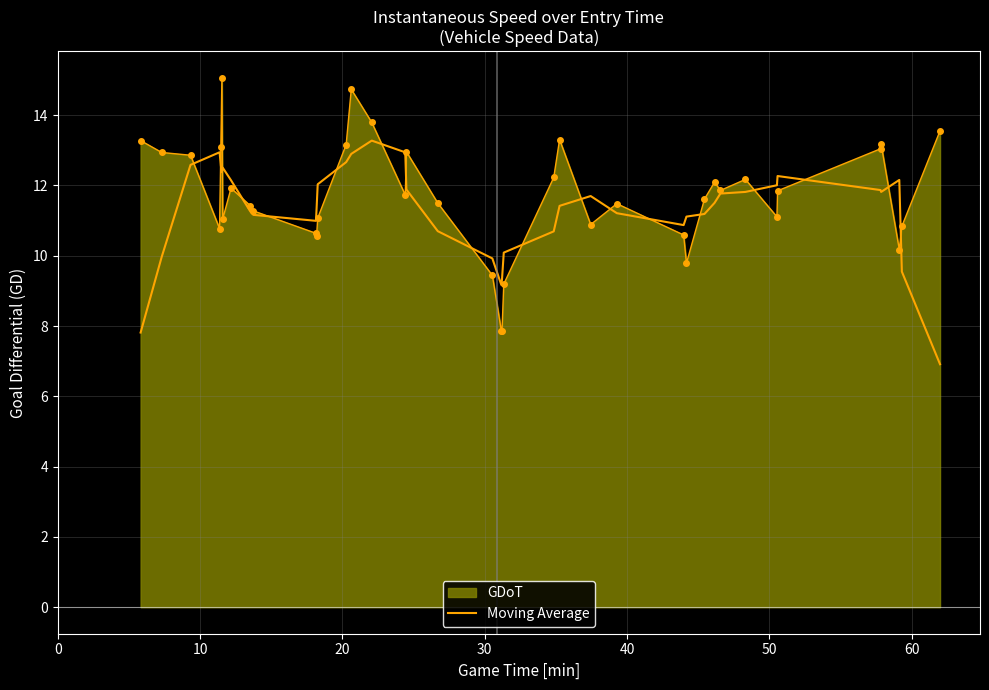

List the series in order of their peak value, lowest first.

Moving Average, GDoT